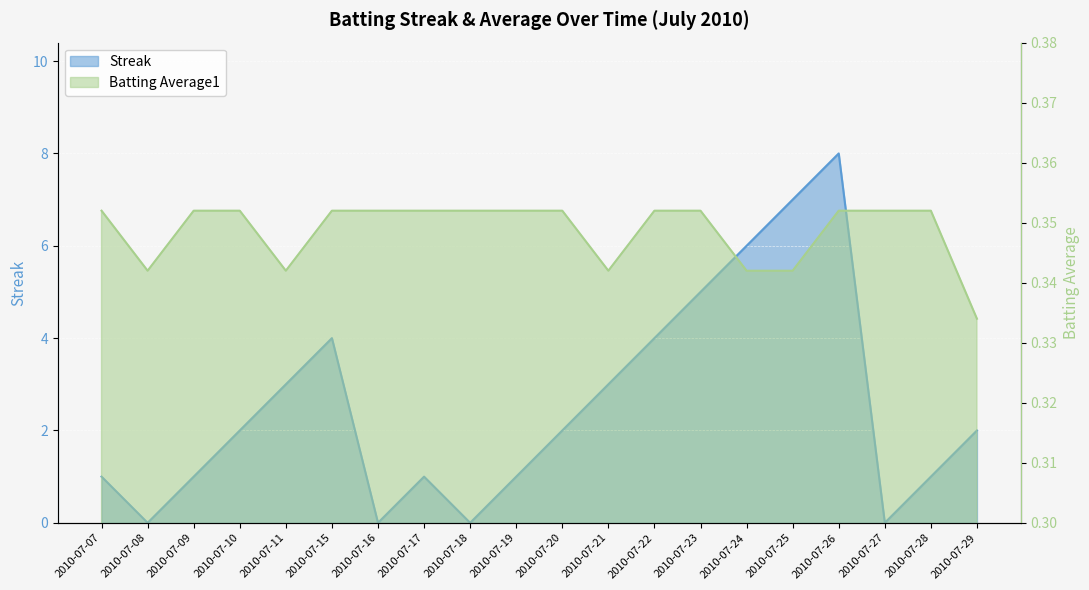

Which series changed the most between 2010-07-18 and 2010-07-19?

Streak